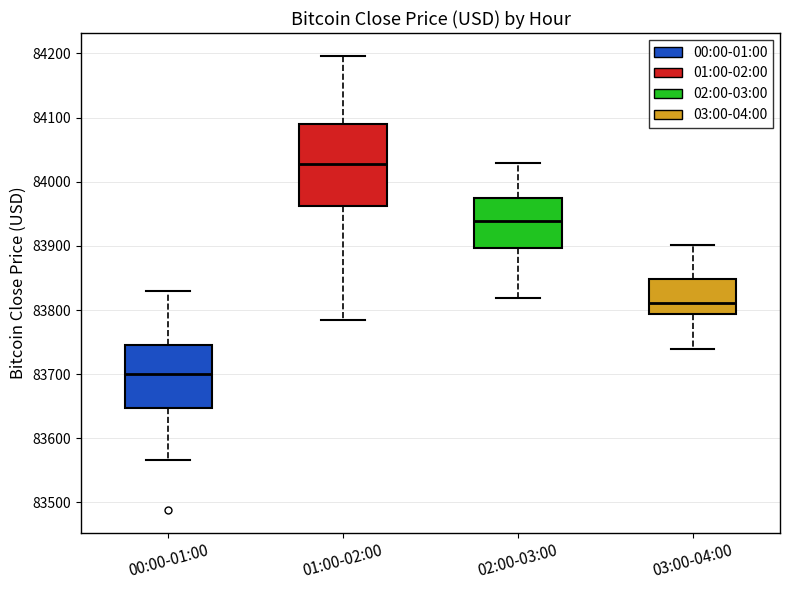

Which box has the lowest median line?

00:00-01:00